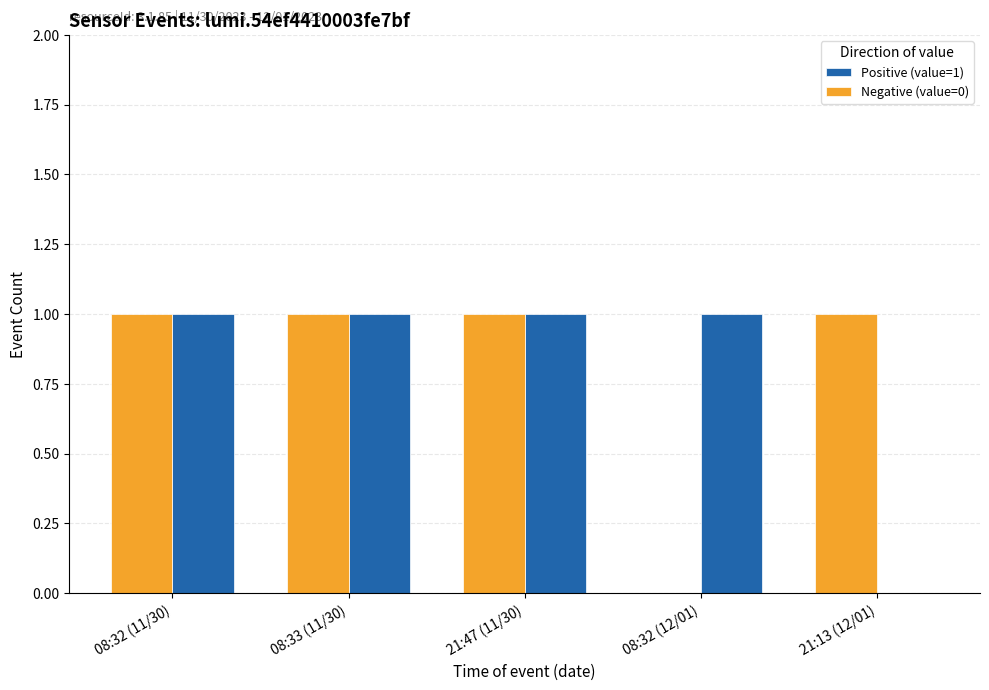

Is it true that Positive (value=1) equals 1 at 21:47 (11/30)?

True